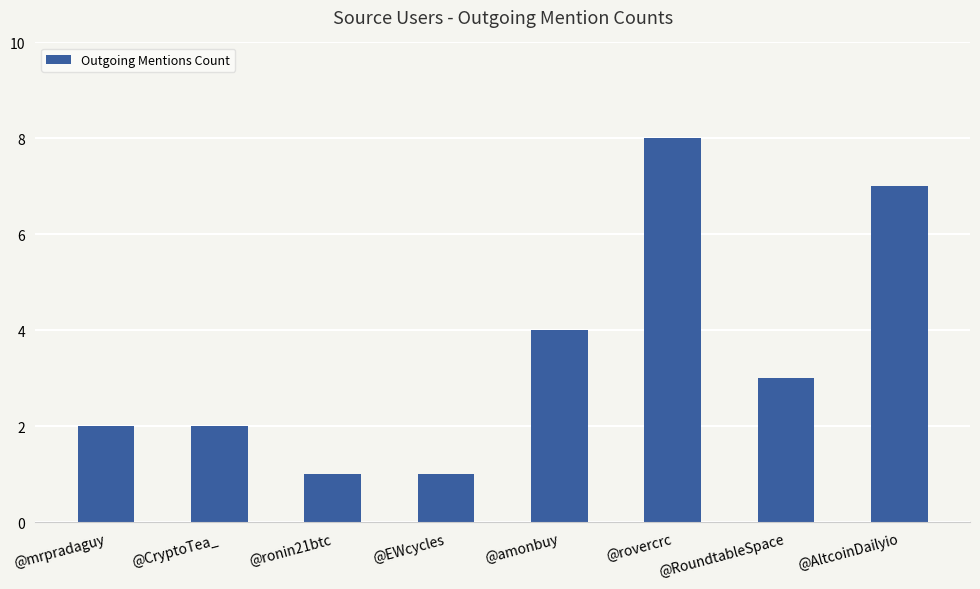

Reading right to left, what are all the values shown in this chart?

7	3	8	4	1	1	2	2